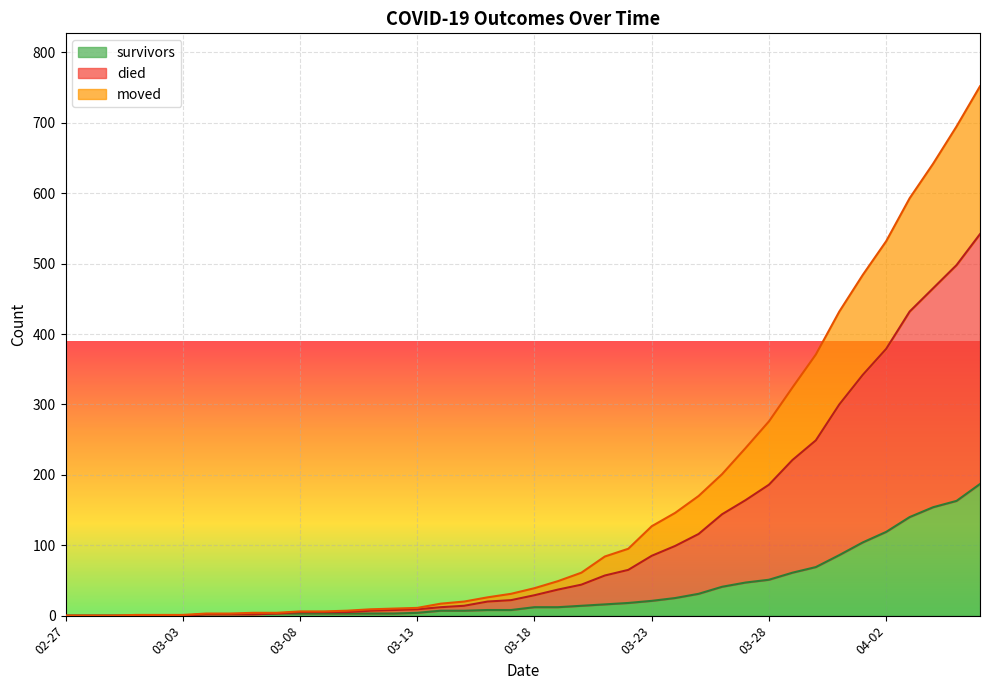

What is the maximum value for survivors?

187